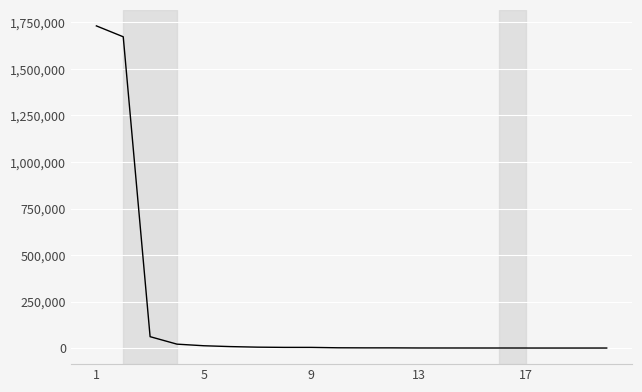

What is the greatest value displayed?

1731475